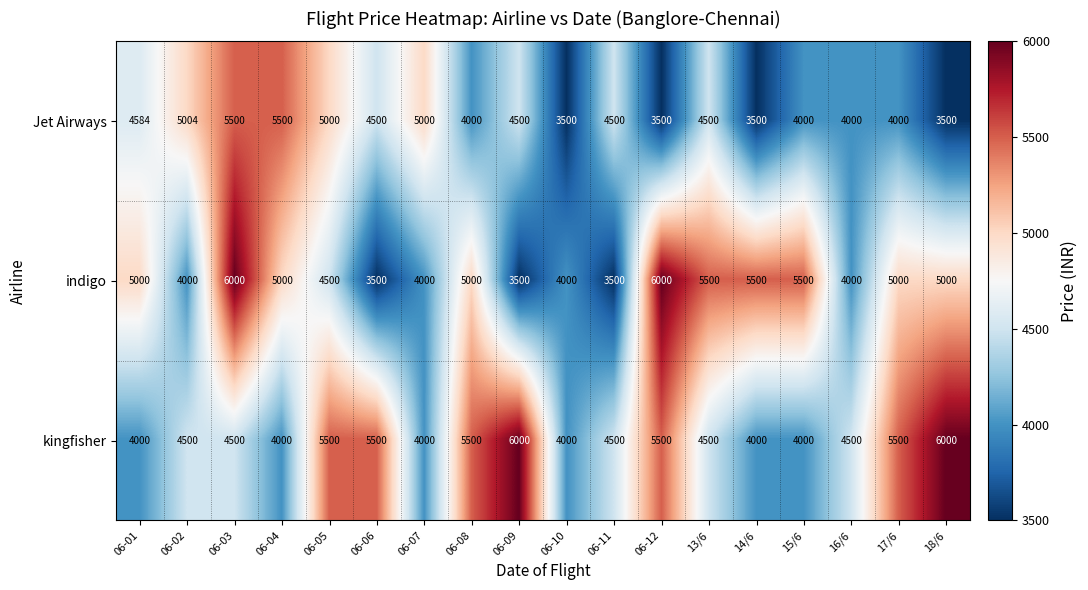

List the series in order of their overall mean, lowest first.

Jet Airways, indigo, kingfisher